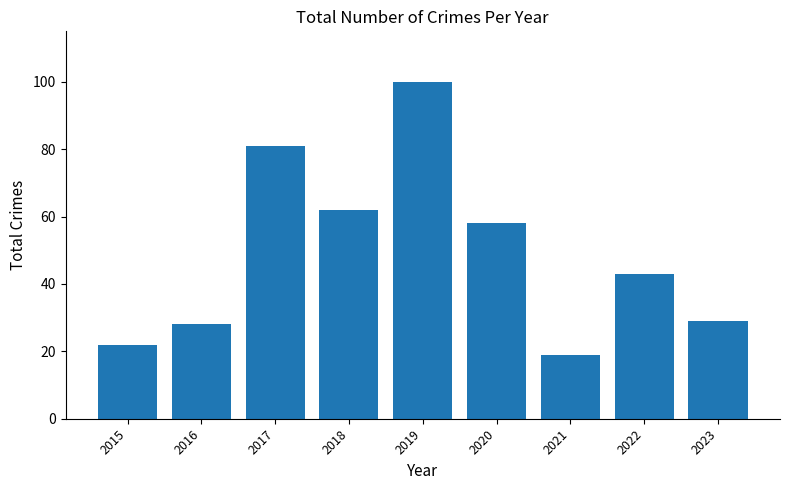

What is the sum of all values?

442